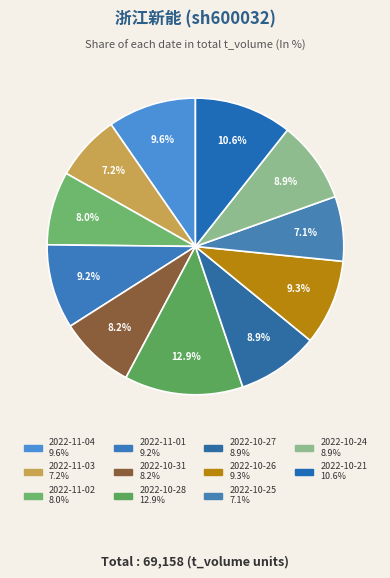

What is the change in value from 2022-11-04 to 2022-11-03?

-1698